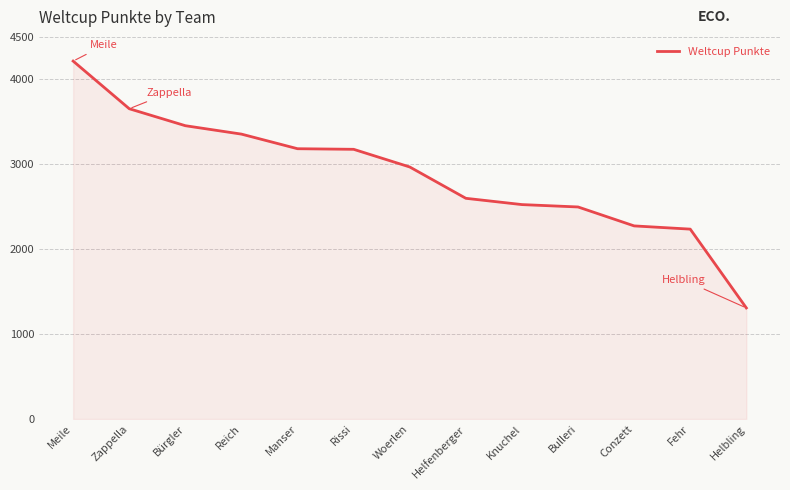

How many lines are shown in the chart?

1